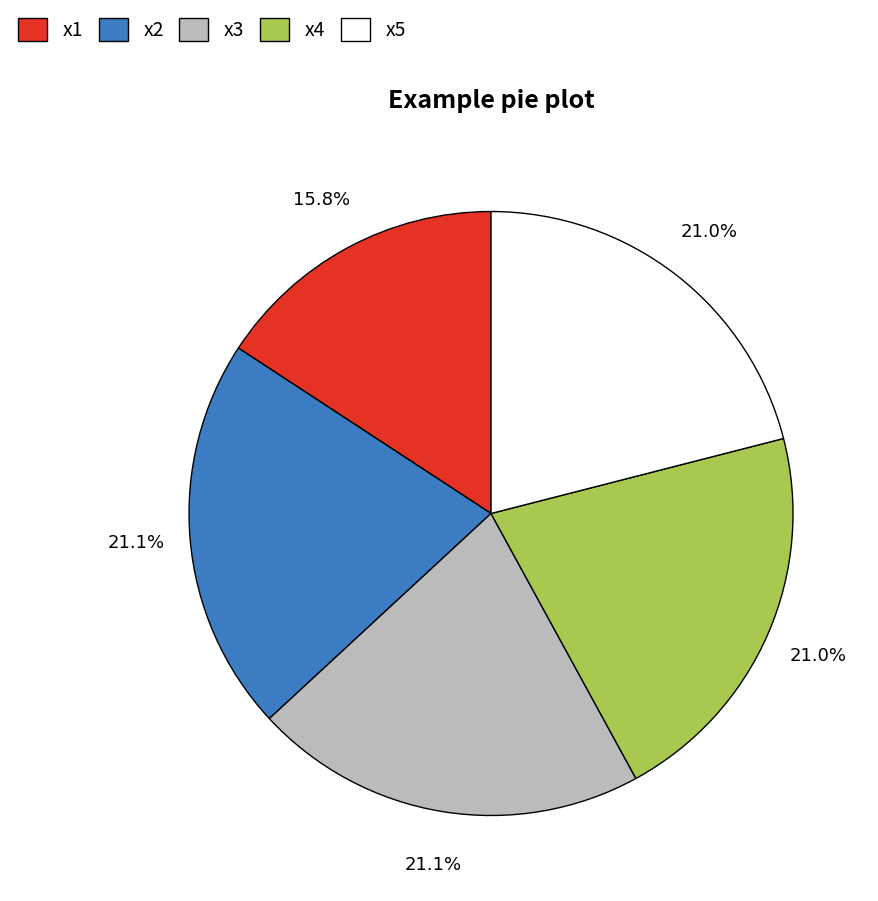

How many segments does this pie chart have?

5